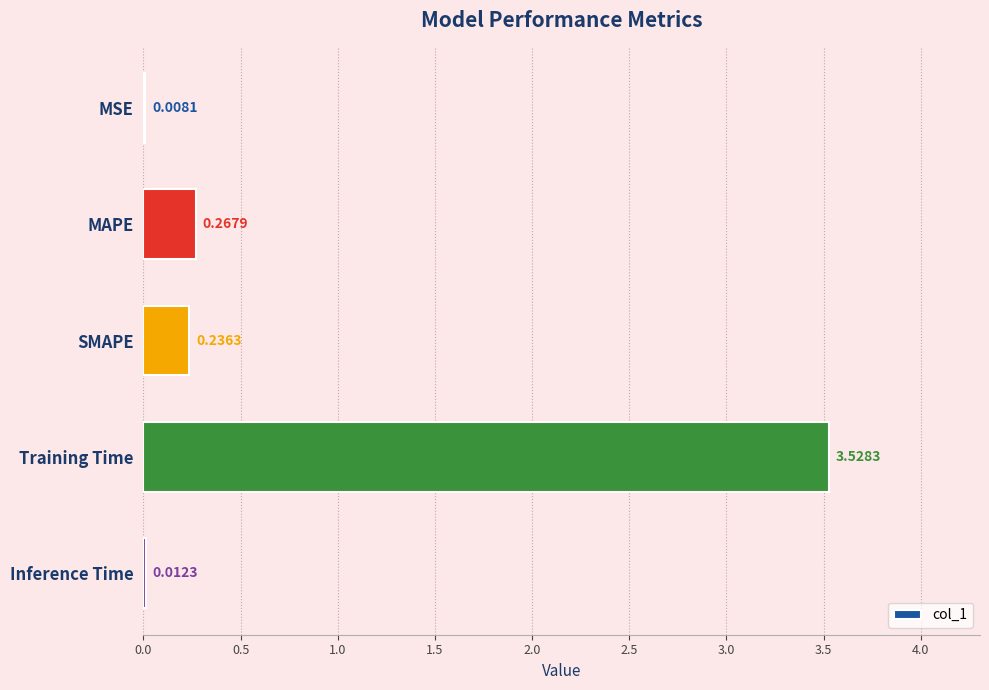

What is the sum of all values?

4.1